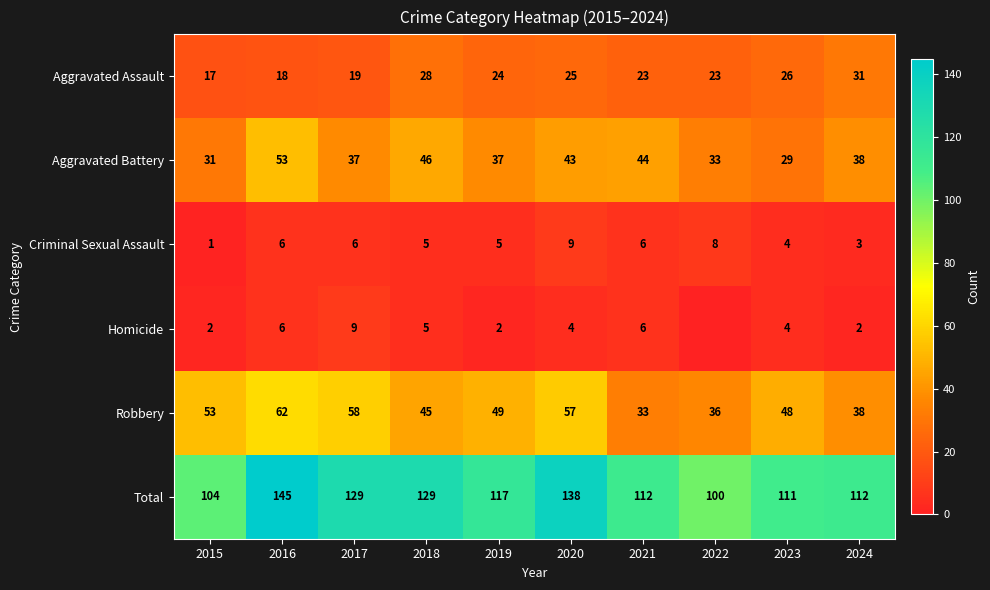

Where is Robbery nearest to the value 47?

2023